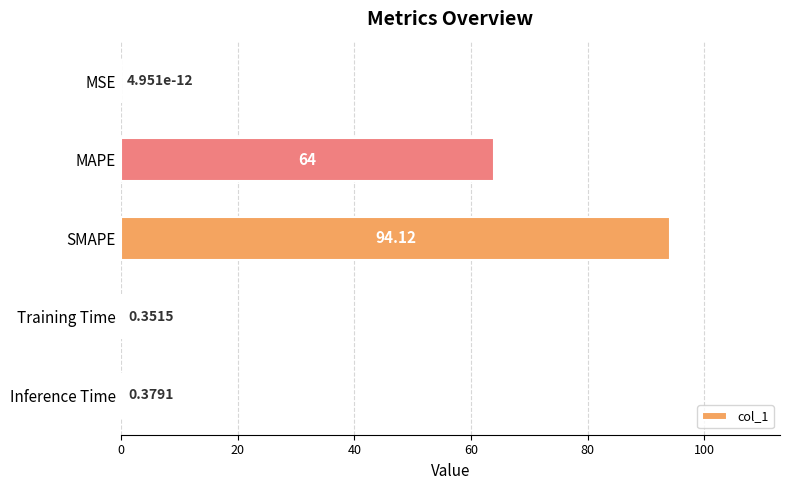

Are the bars horizontal?

Yes